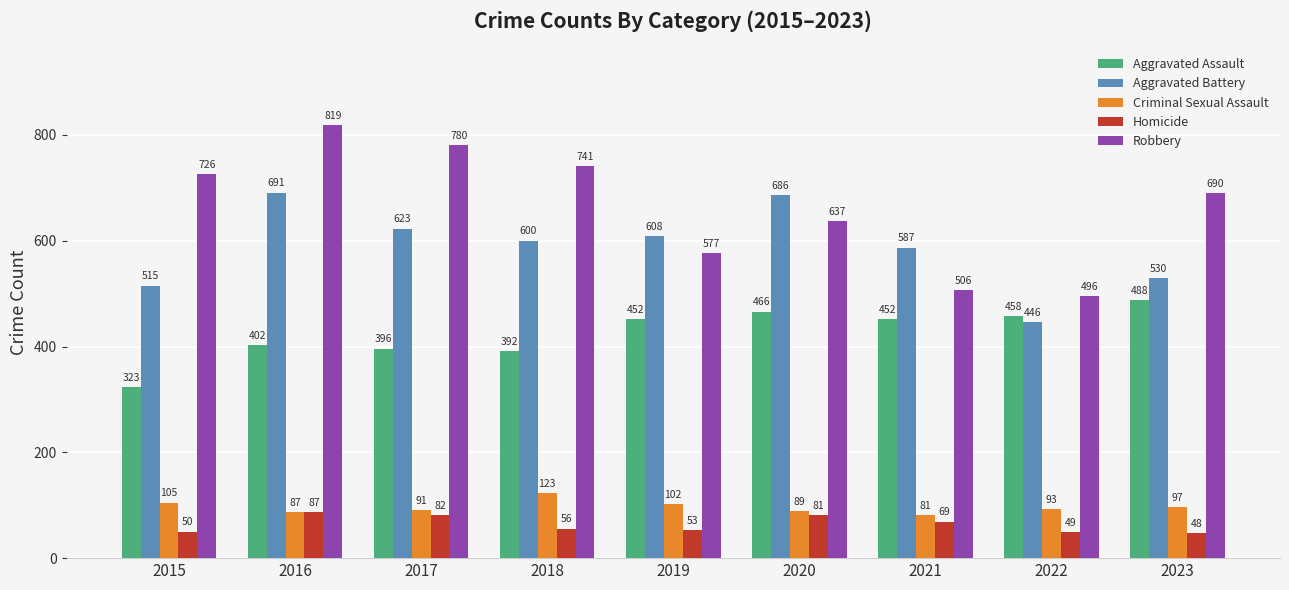

Which series has the largest range (max minus min)?

Robbery